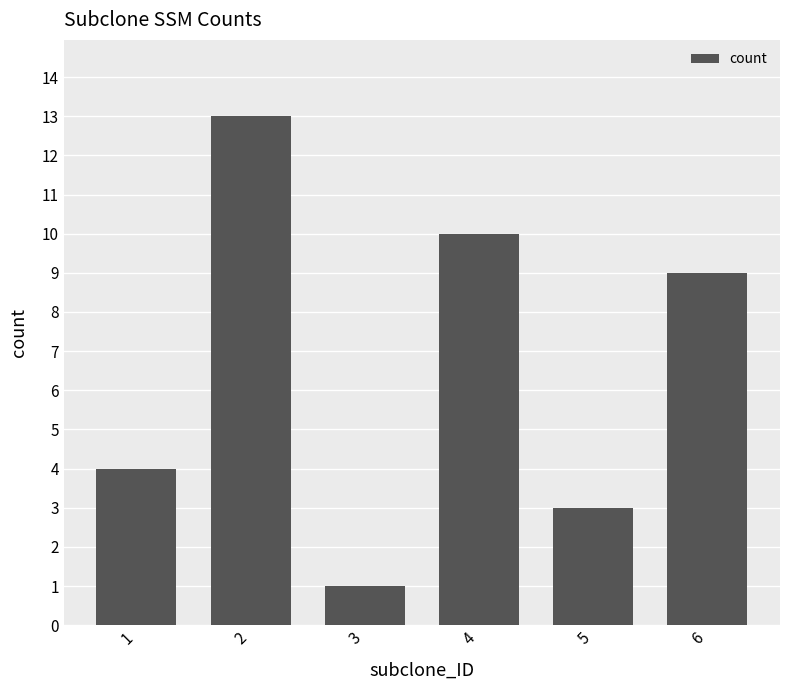

List the labels in order of value, largest first.

2, 4, 6, 1, 5, 3